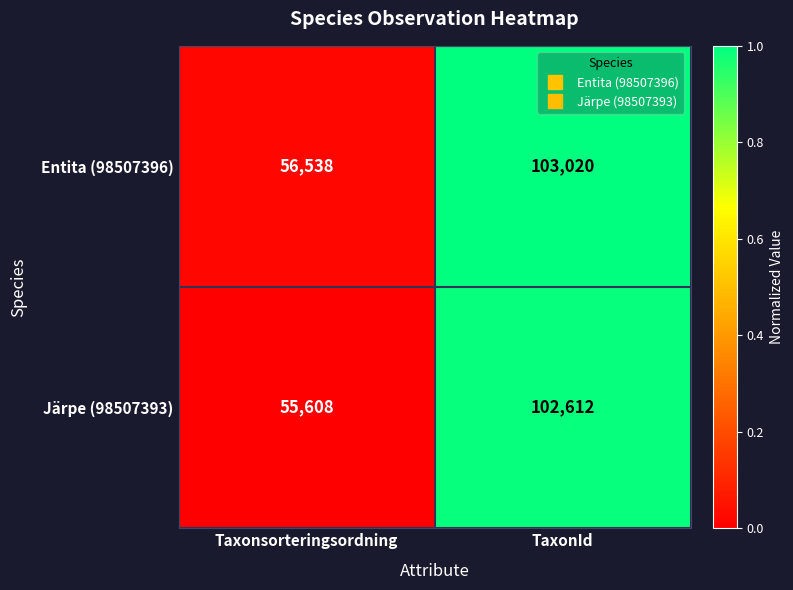

Reading right to left, list all the values displayed in this chart.

Entita (98507396): TaxonId=103020	Taxonsorteringsordning=56538
Järpe (98507393): TaxonId=102612	Taxonsorteringsordning=55608